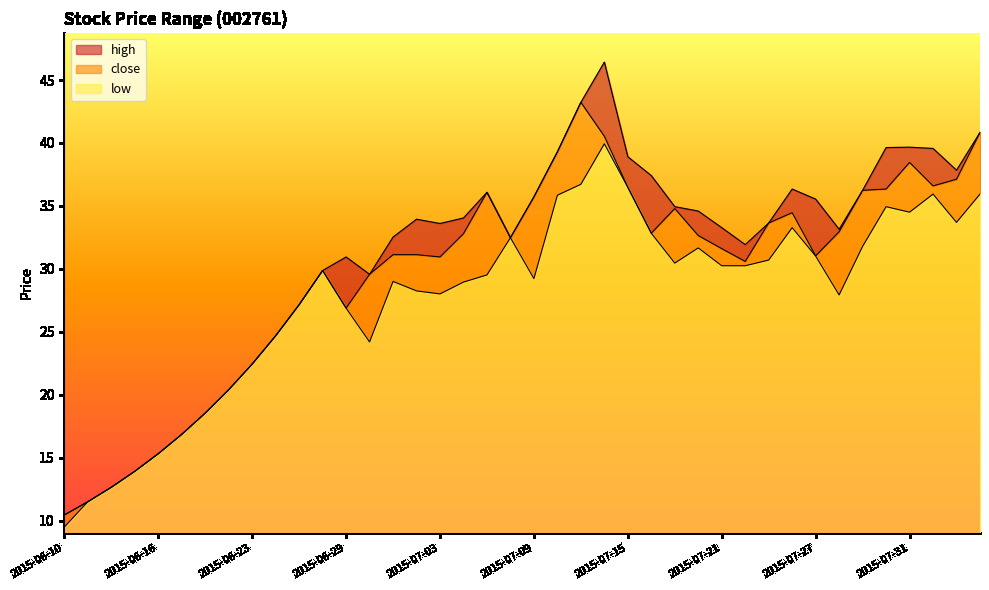

At which label does low first exceed 29?

2015-06-26